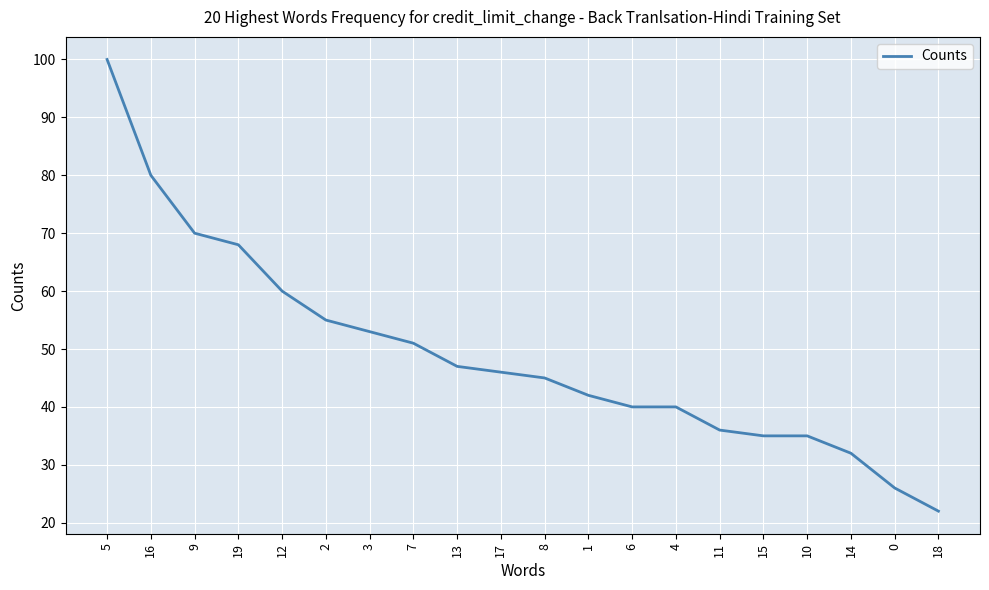

Reading left to right, extract all data points from this chart.

100	80	70	68	60	55	53	51	47	46	45	42	40	40	36	35	35	32	26	22